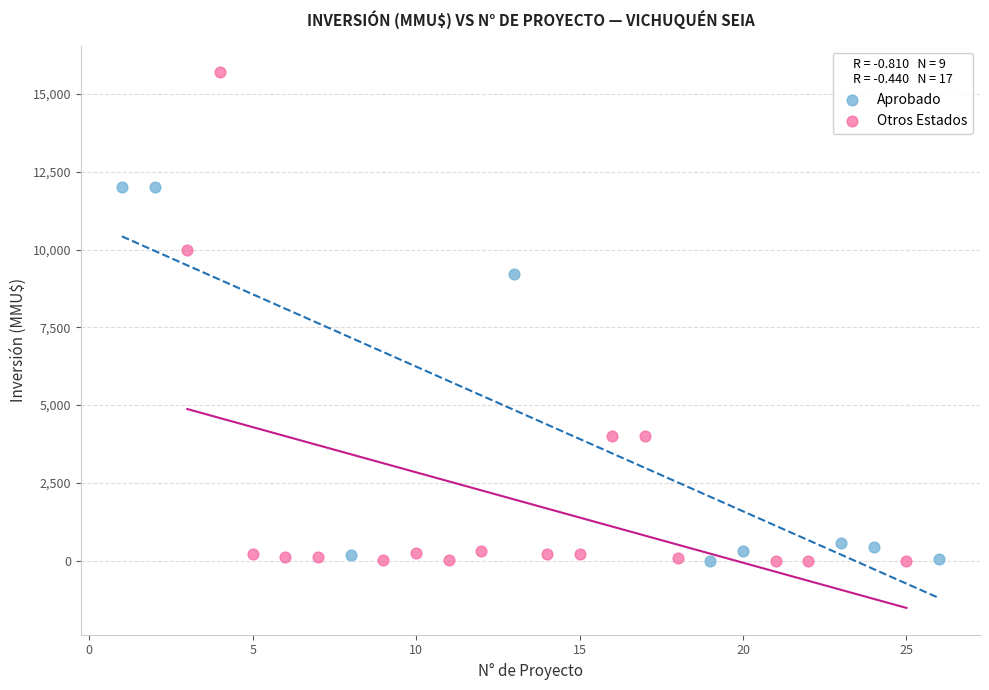

Which series reaches the maximum Y coordinate?

Otros Estados